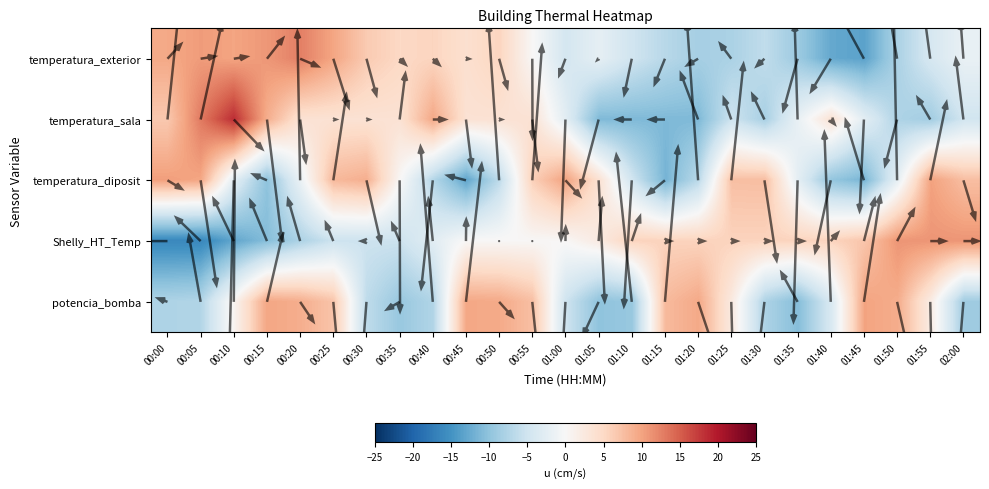

Rank the series at 01:25 from highest to lowest value.

2, 3, 4, 1, 0